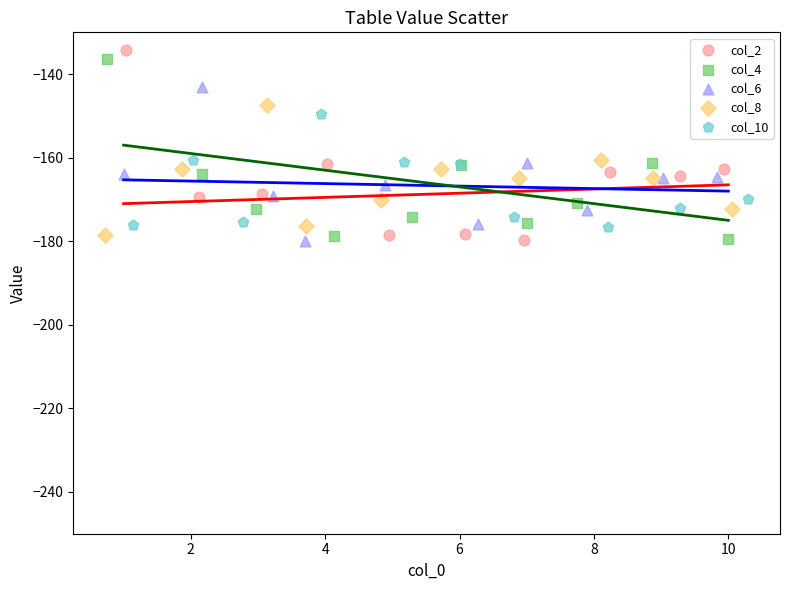

Which series reaches the maximum Y coordinate?

col_2